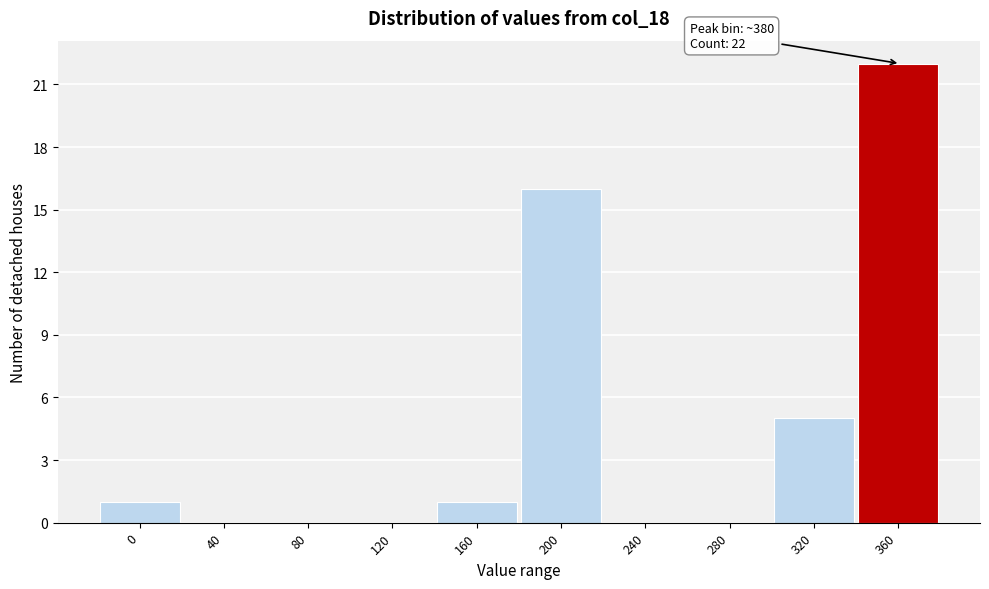

Reading left to right, what are all the values shown in this chart?

0=1	40=0	80=0	120=0	160=1	200=16	240=0	280=0	320=5	360=22